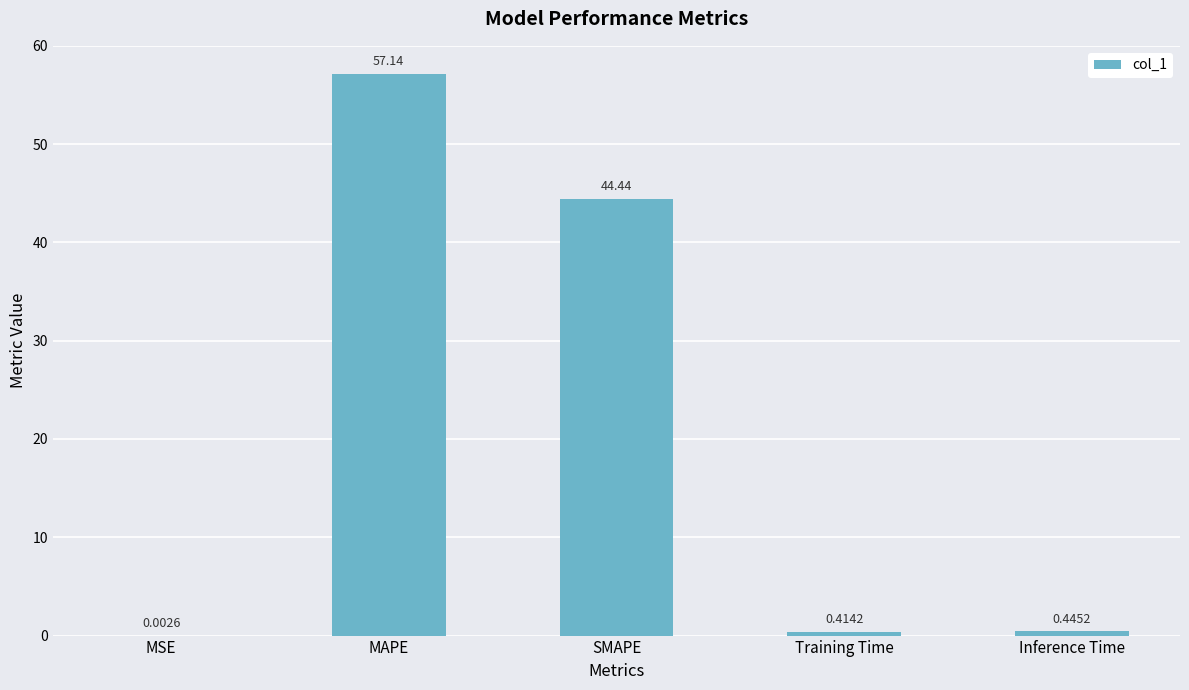

At which label is the value closest to 28?

SMAPE